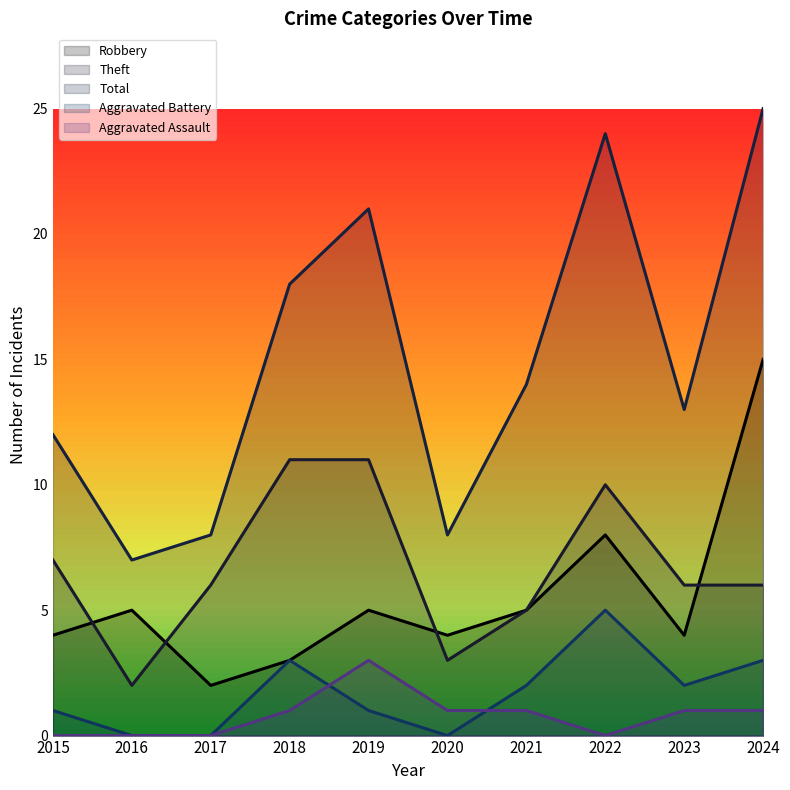

What is the sum of all Aggravated Assault values?

8